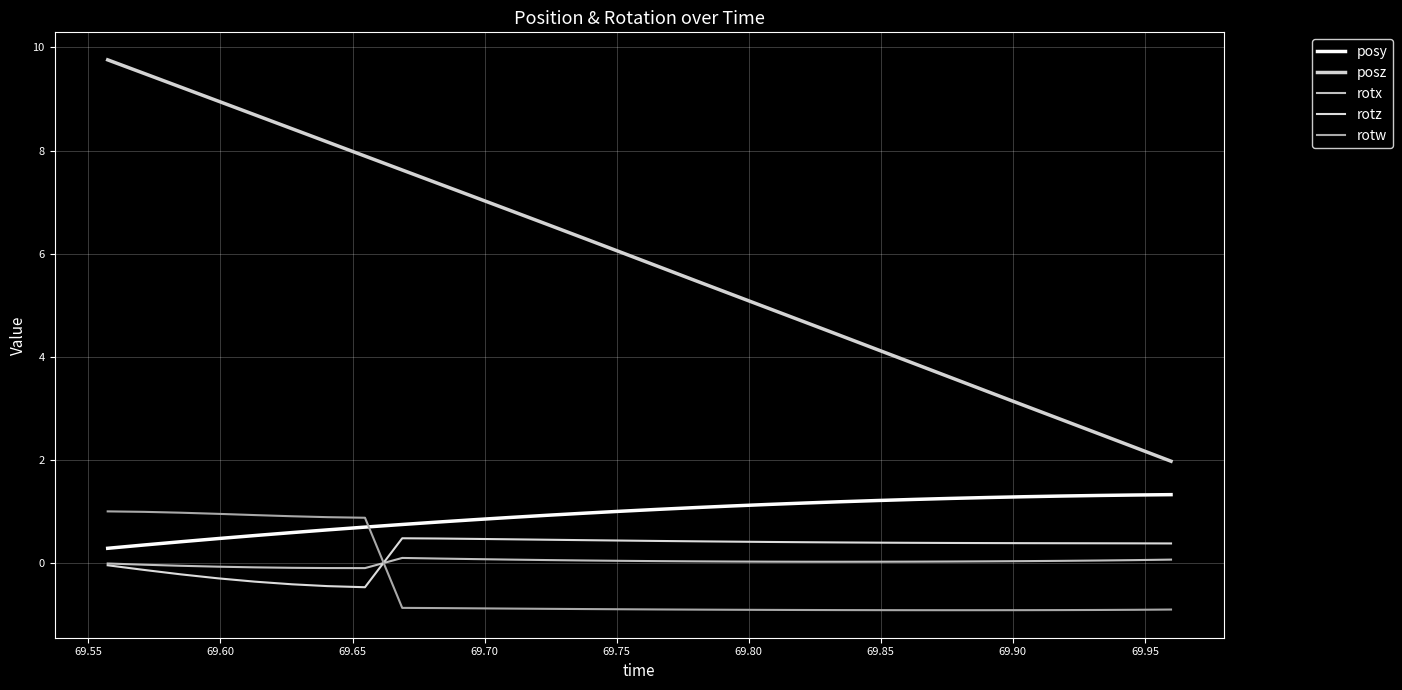

What is the minimum value shown in the chart?

-0.9